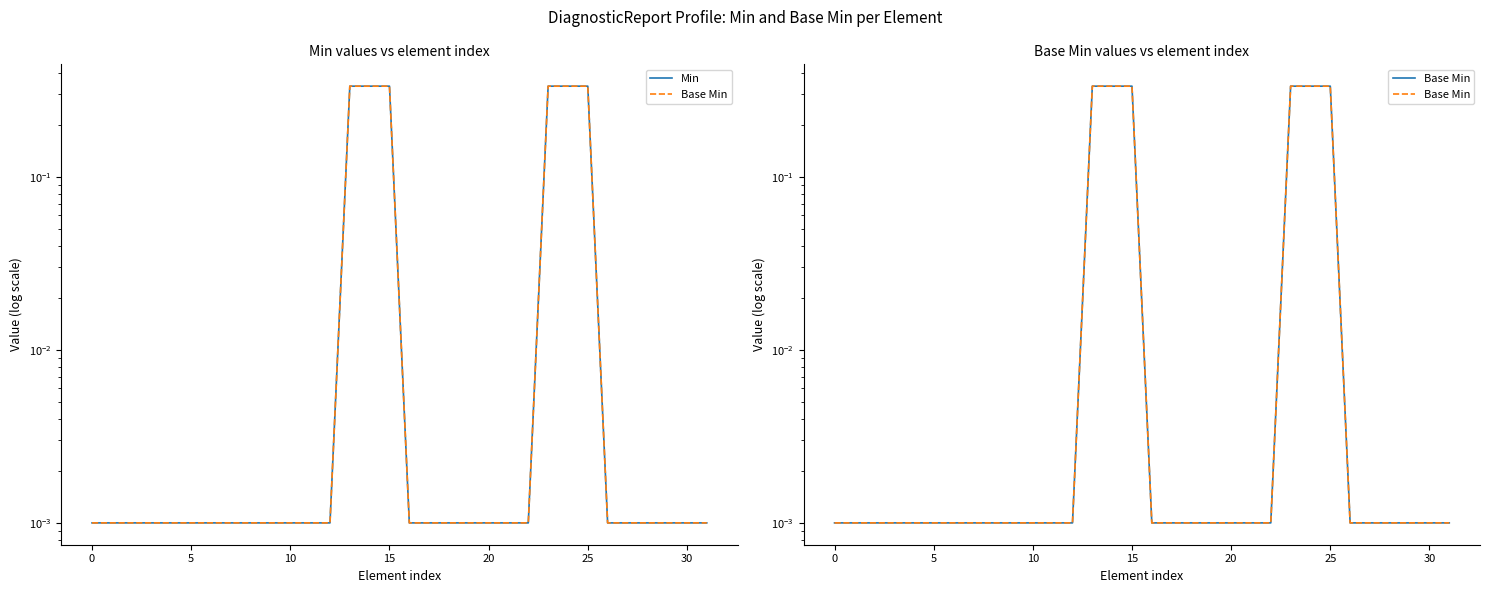

At how many categories does at least one series exceed 0?

32